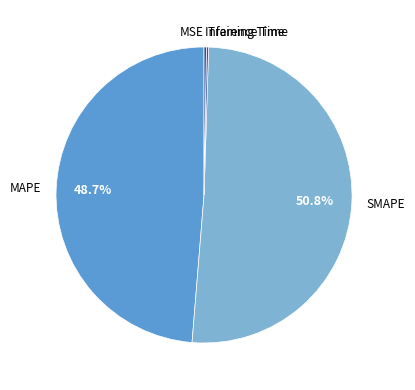

What is the majority slice?

SMAPE